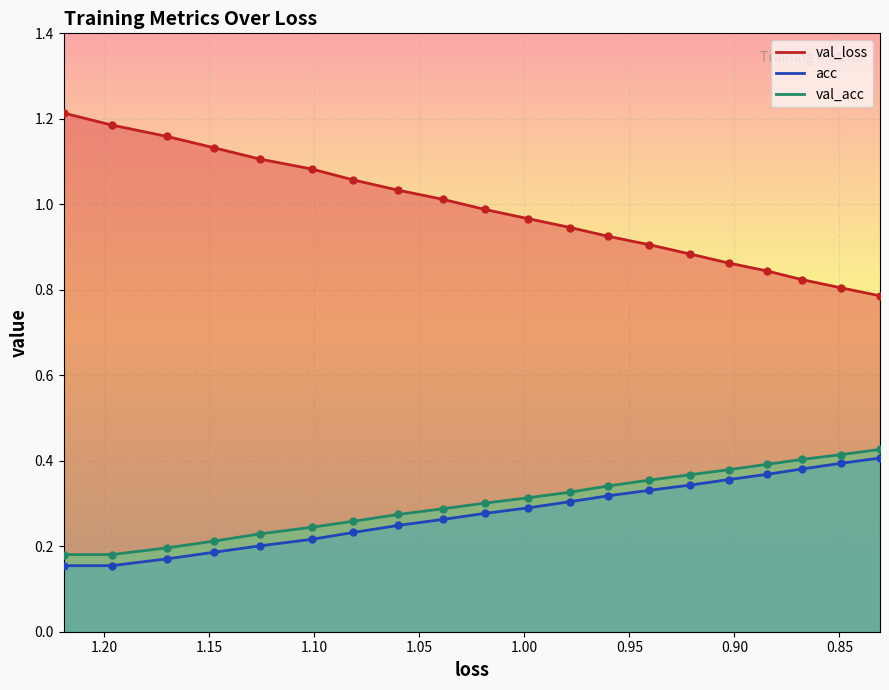

What is the total value across all series at 1.05?

1.5